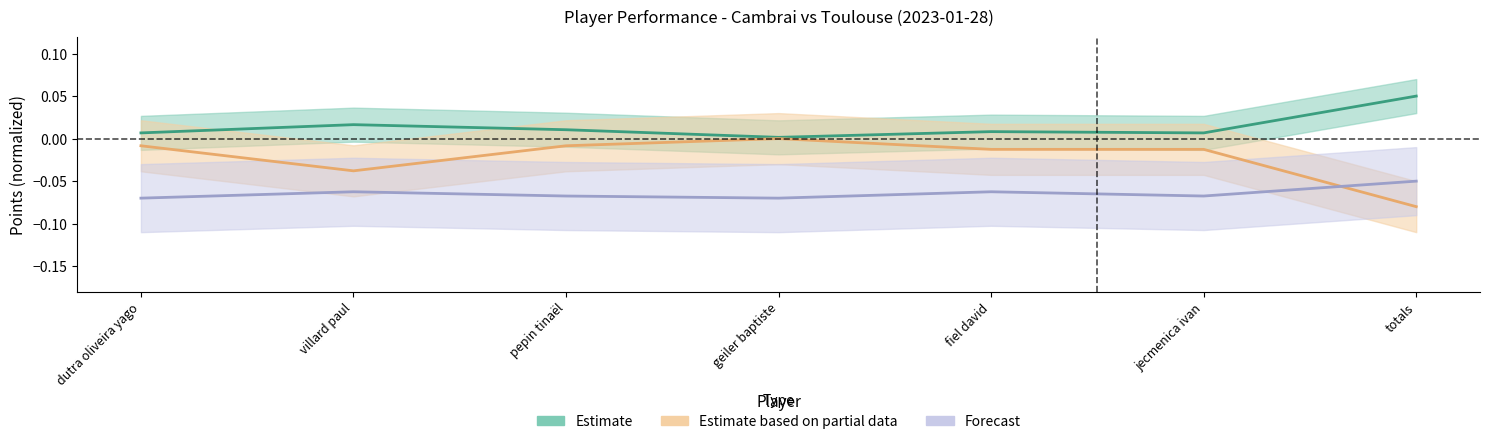

Where is the first local minimum for Forecast?

geiler baptiste